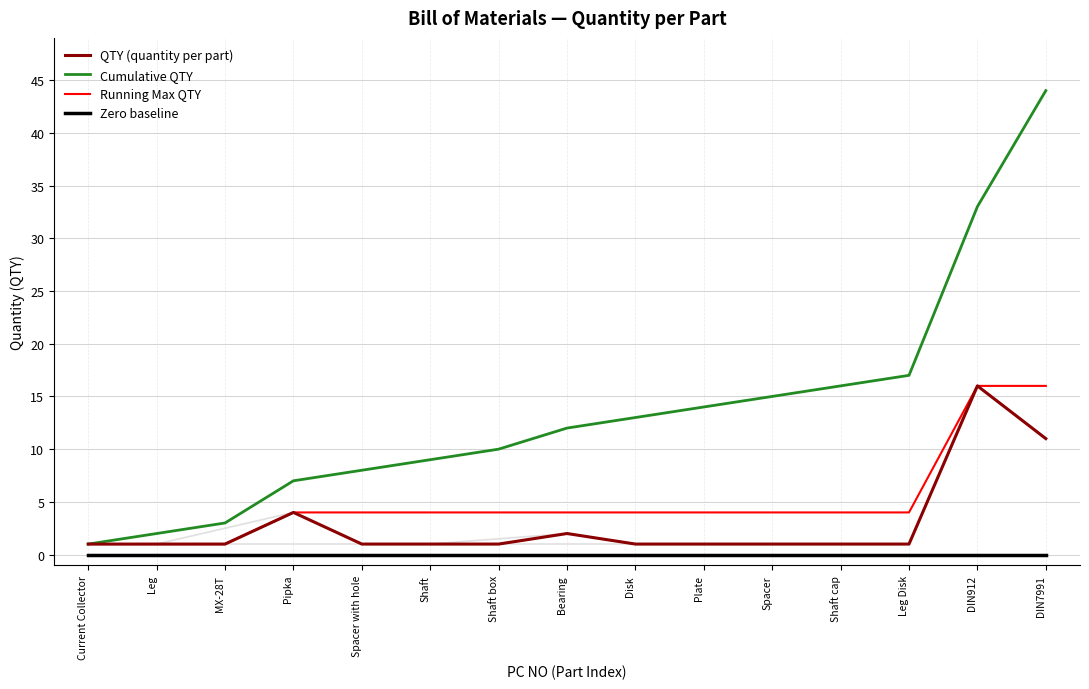

What position from the left is Pipka?

4